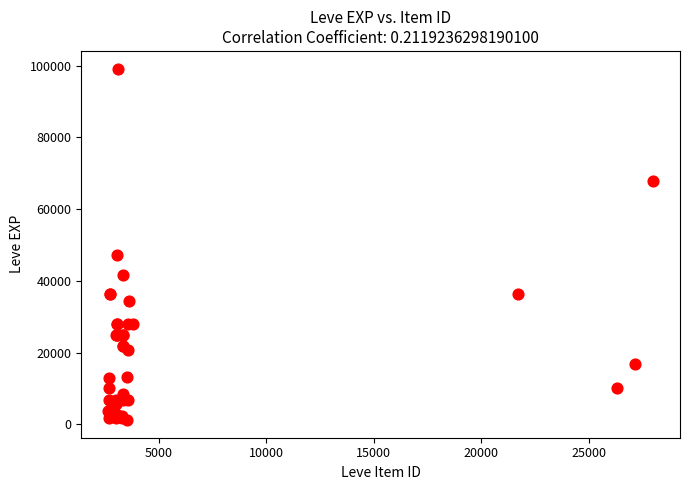

What Y value in the scatter plot is closest to 50190?

47200